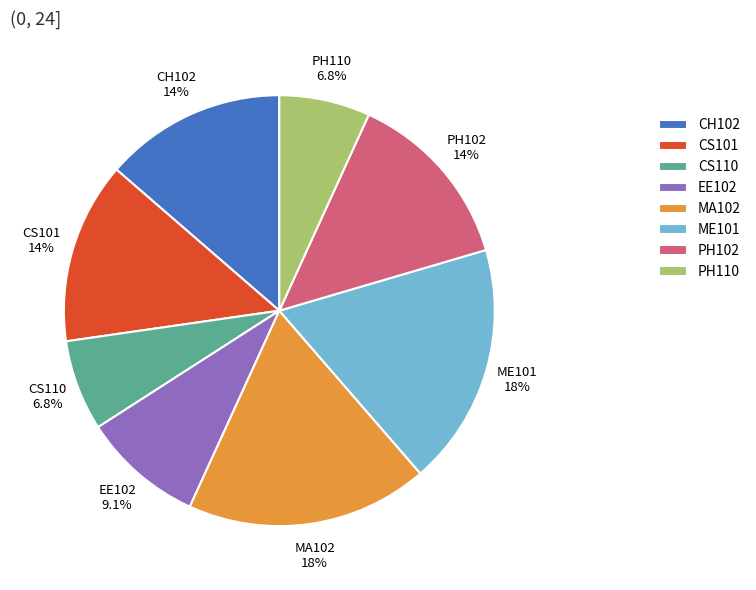

Between PH110 and ME101, which is larger?

ME101